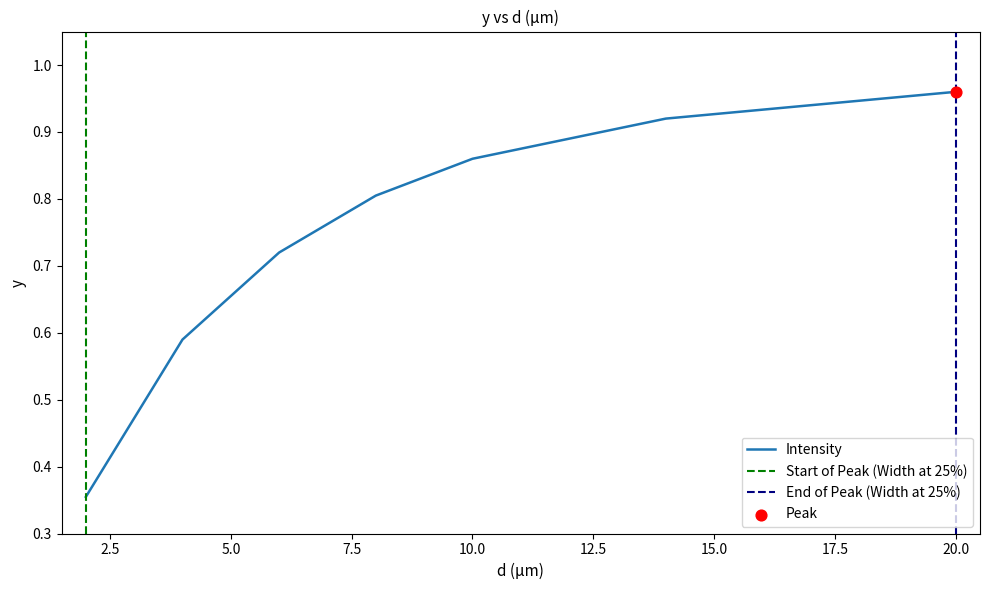

What is the change in value from 10 to 14?

+0.1